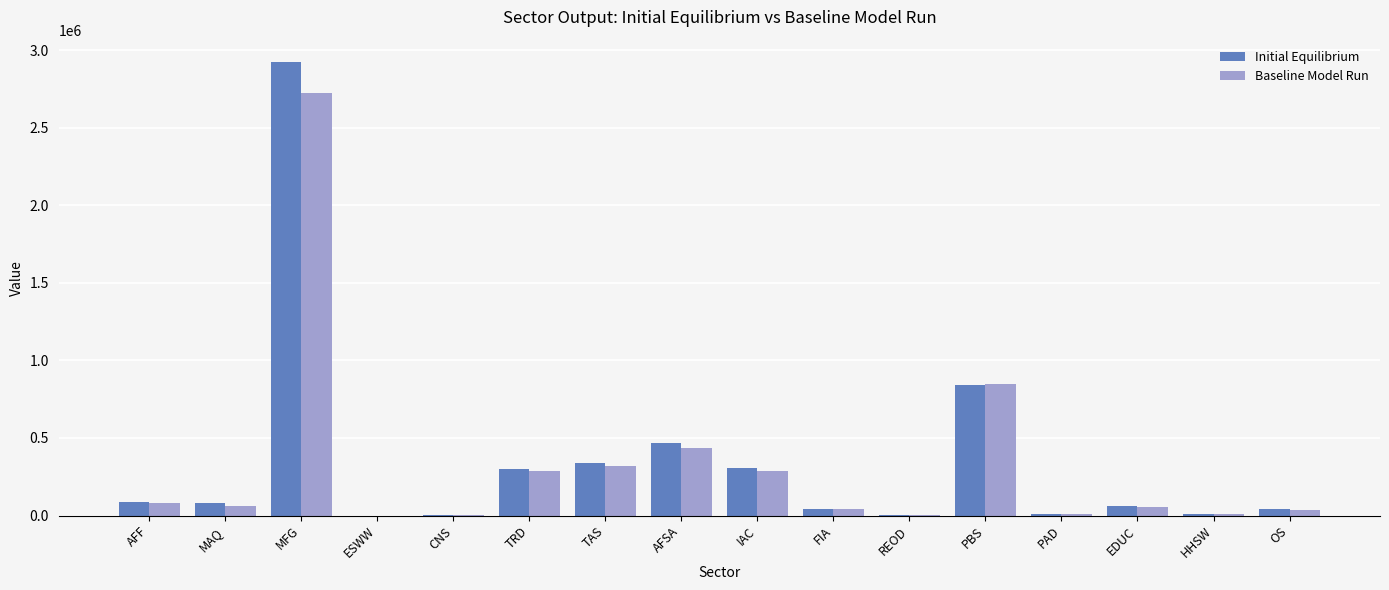

Where does the Baseline Model Run series first go above 64082?

AFF